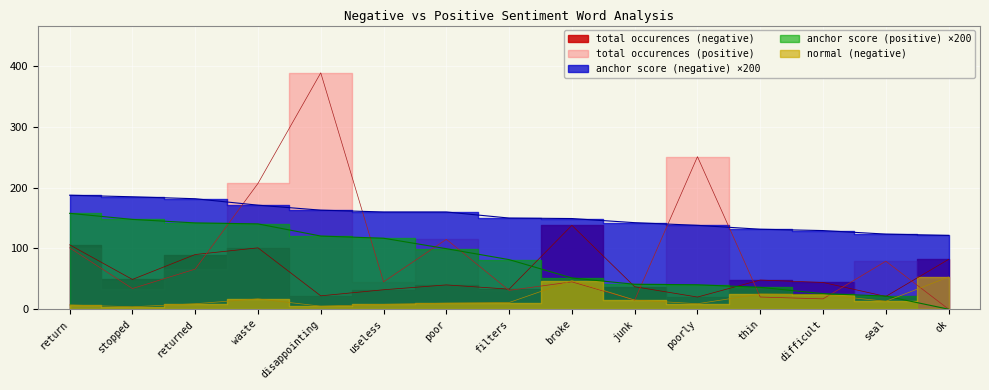

True or false: total occurences (negative) and normal (negative) intersect in this chart.

False